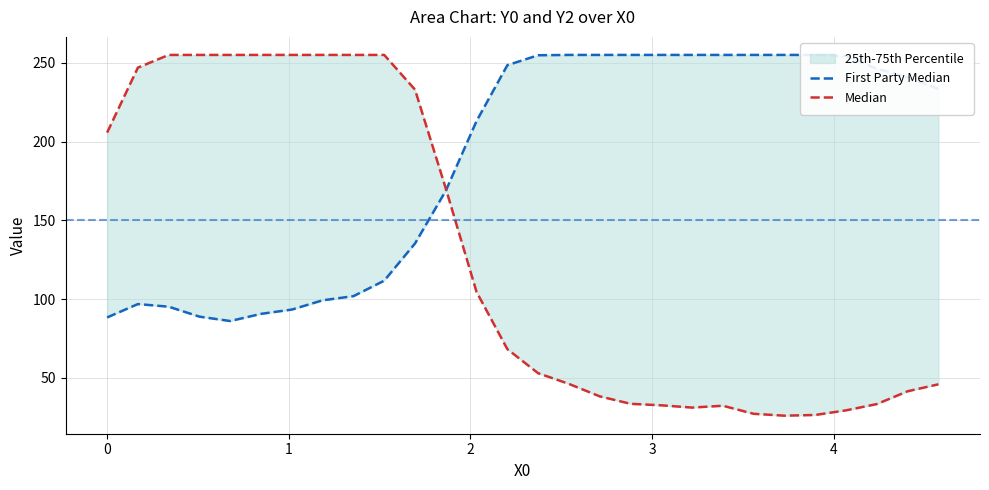

Which category has the highest value in the Median series?

1